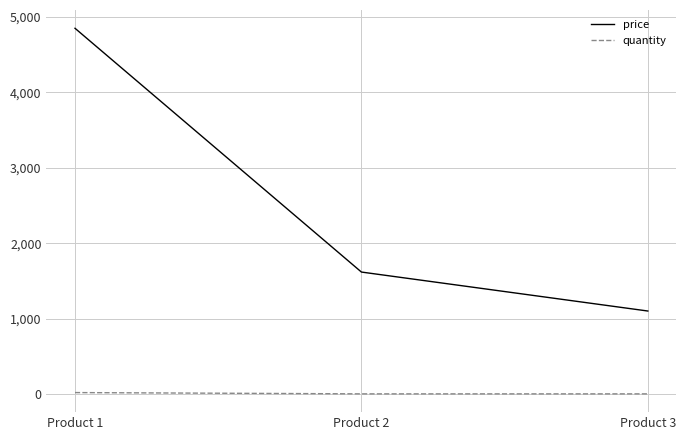

What is the difference between the highest and lowest values at Product 1?

4833